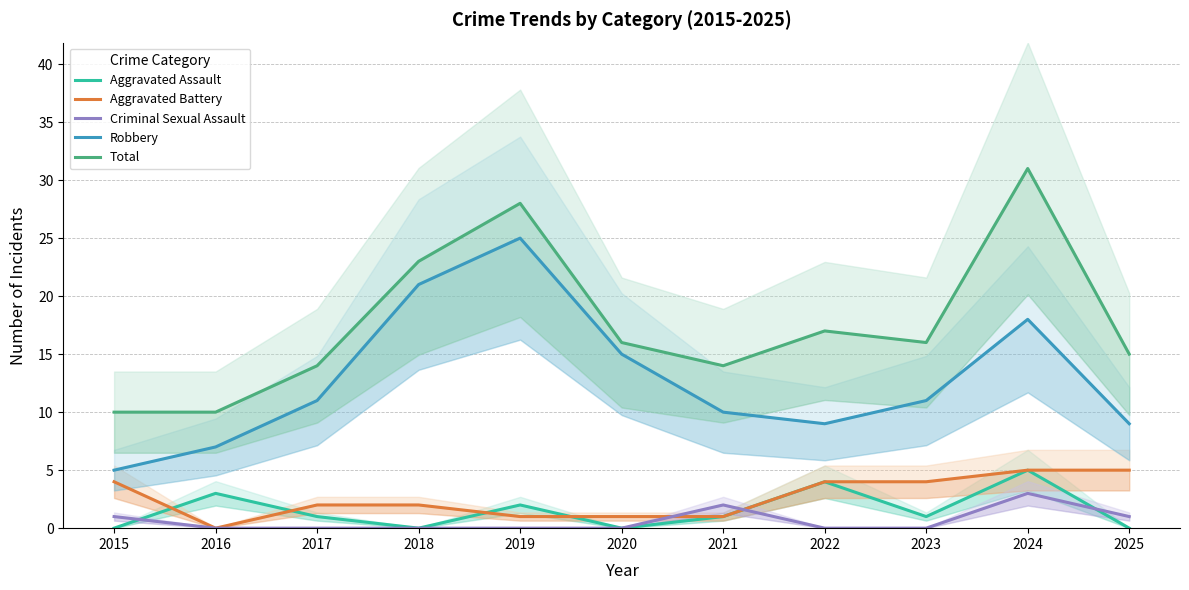

Rank the series by their maximum value, from lowest to highest.

Criminal Sexual Assault, Aggravated Assault, Aggravated Battery, Robbery, Total